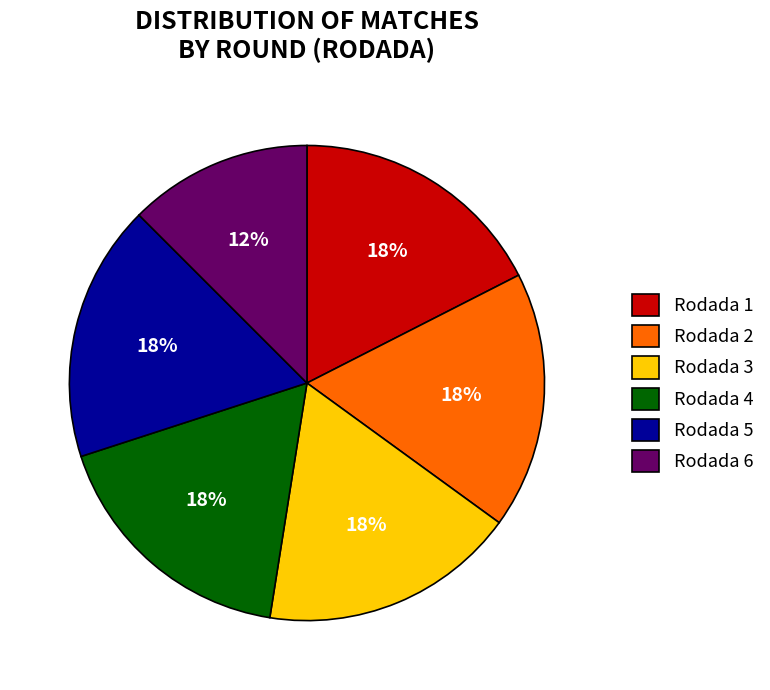

What is the smallest slice in the pie chart?

Rodada 6